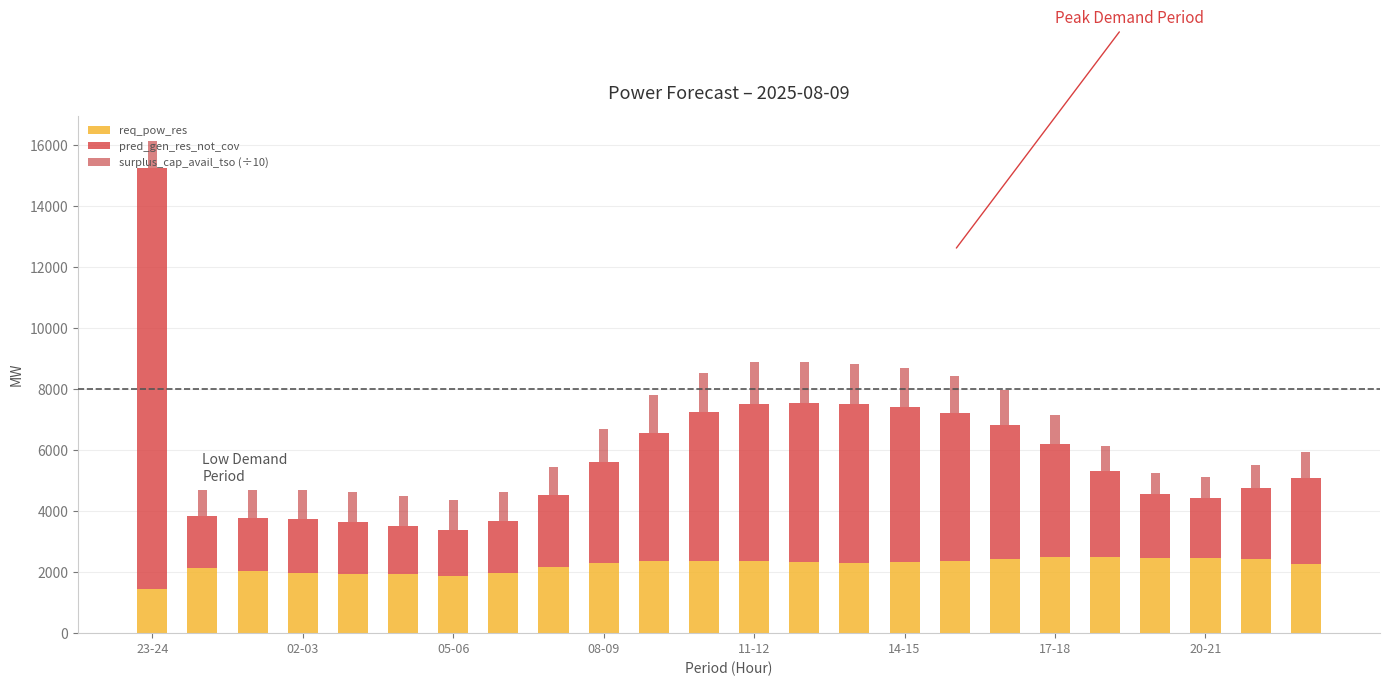

Are the bars grouped side by side (vs. stacked)?

No